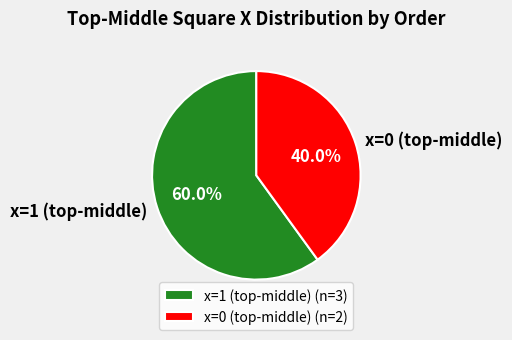

Is there any slice that represents more than half of the pie?

Yes